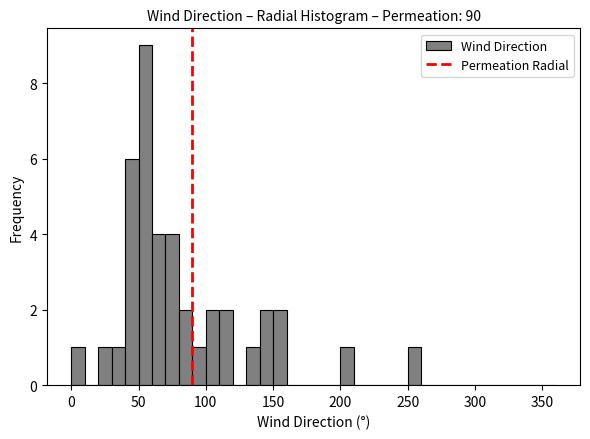

Read against the x-axis, roughly where is the centre of the tallest bar?

55